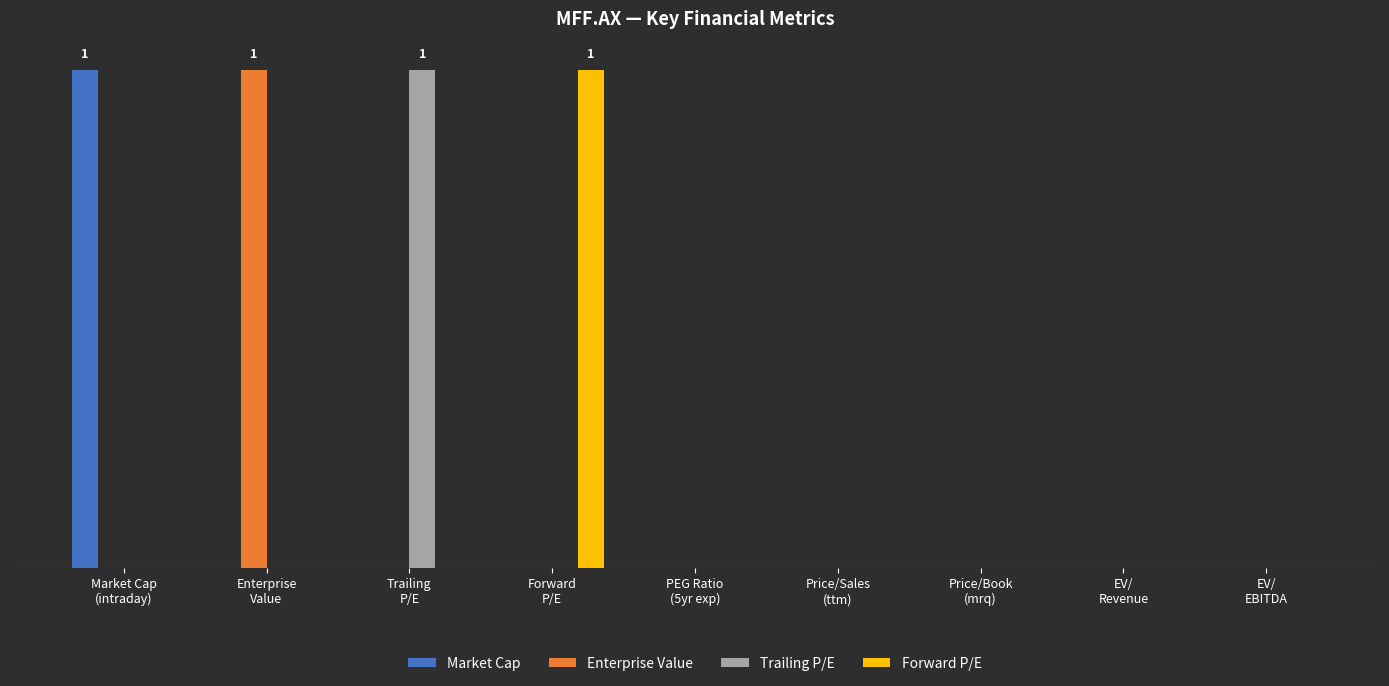

Which category has the highest value across all series?

Market Cap
(intraday)